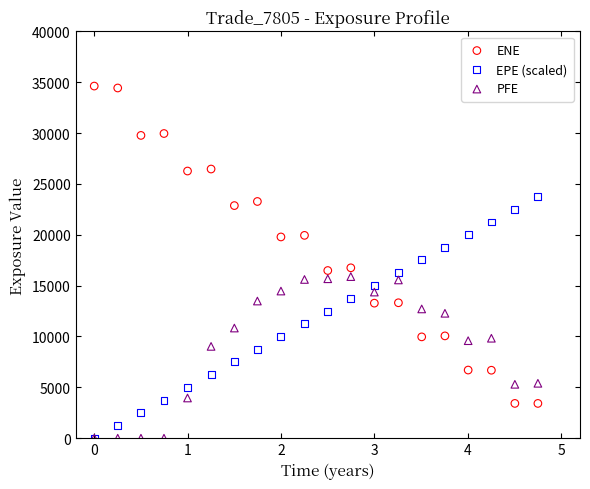

What are all the series names shown in the legend?

ENE, EPE (scaled), PFE